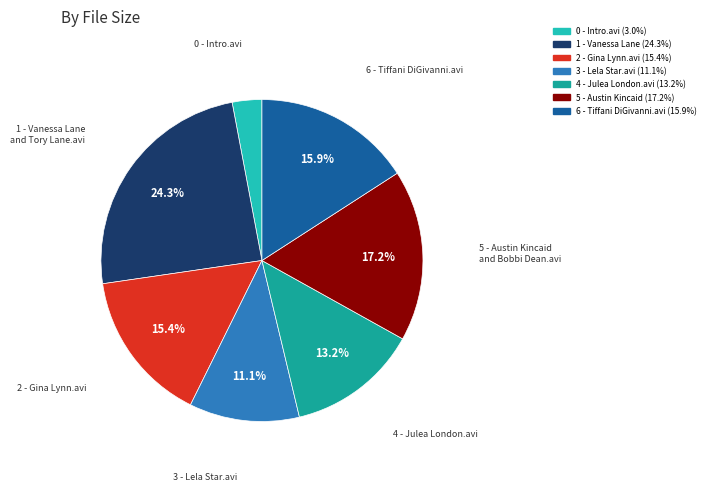

Is there a majority slice in this chart?

No